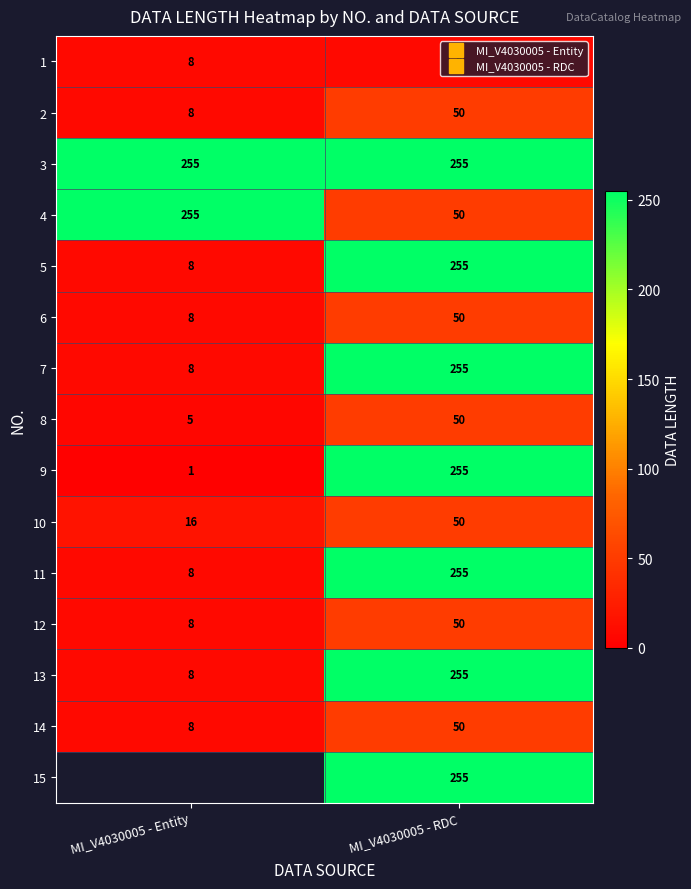

At which category is the sum across all series the highest?

MI_V4030005 - RDC